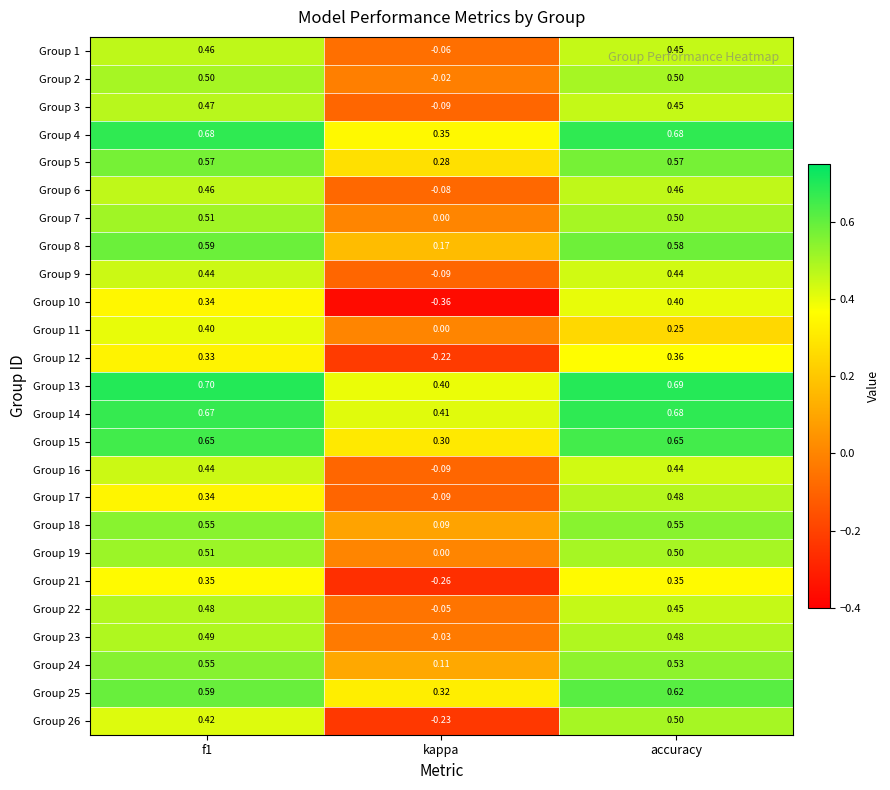

How many series are shown in this chart?

25